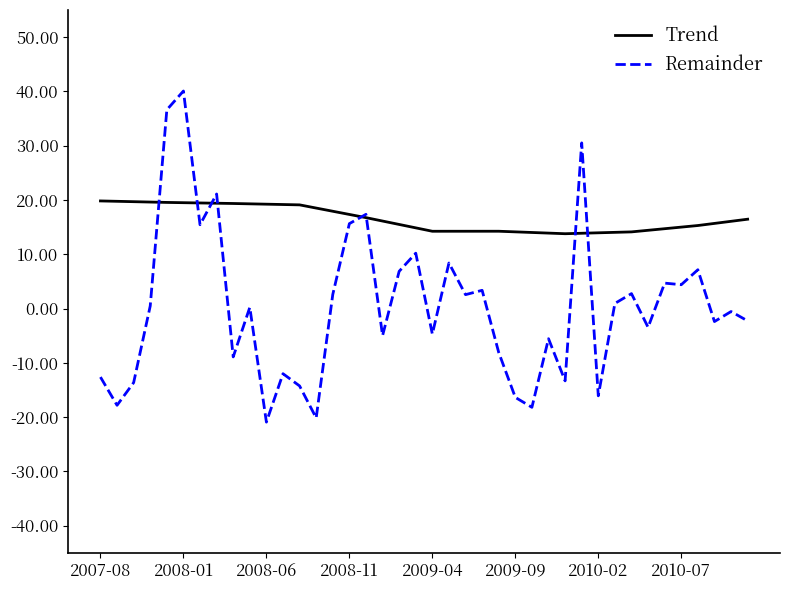

What is the smallest value displayed?

-20.9